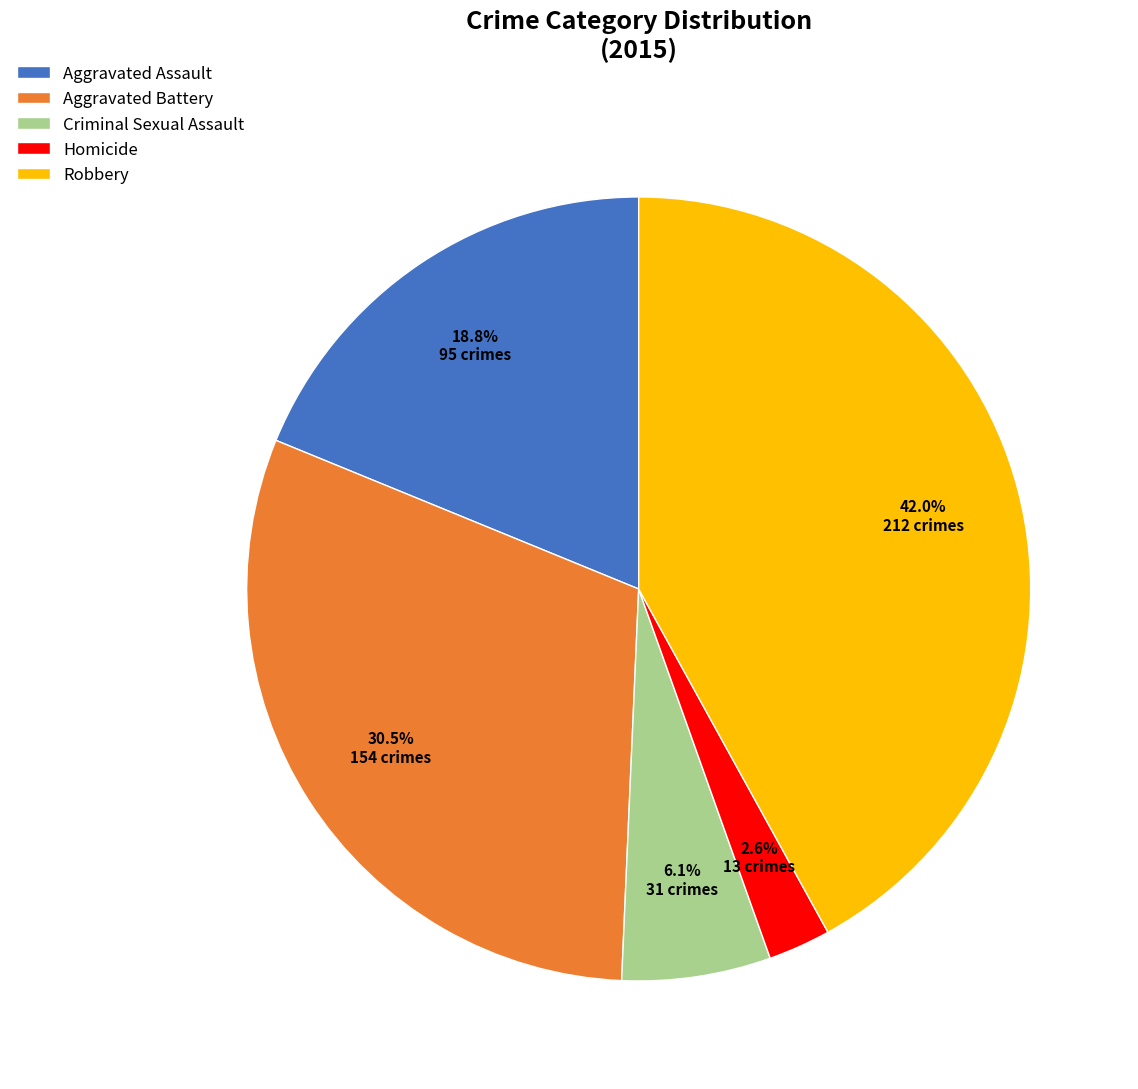

To the nearest percent, what is the difference between the largest and smallest slice percentages?

39%